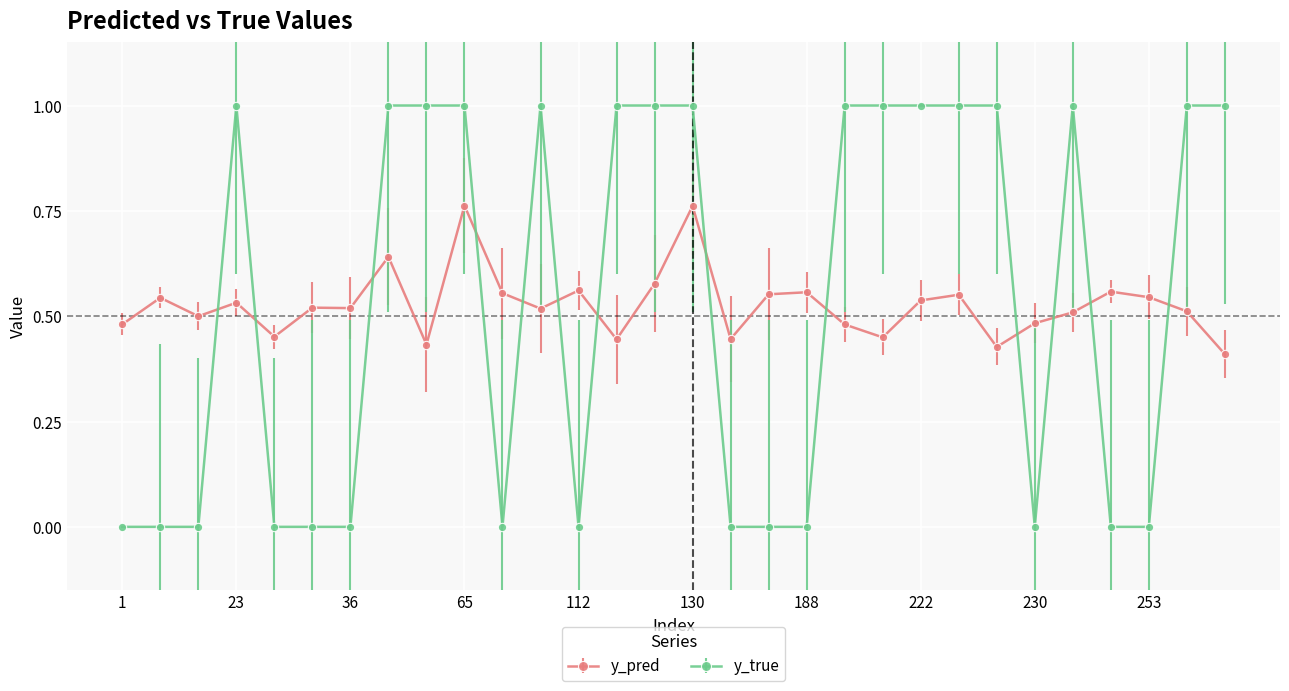

How many categories are shown in the chart?

30